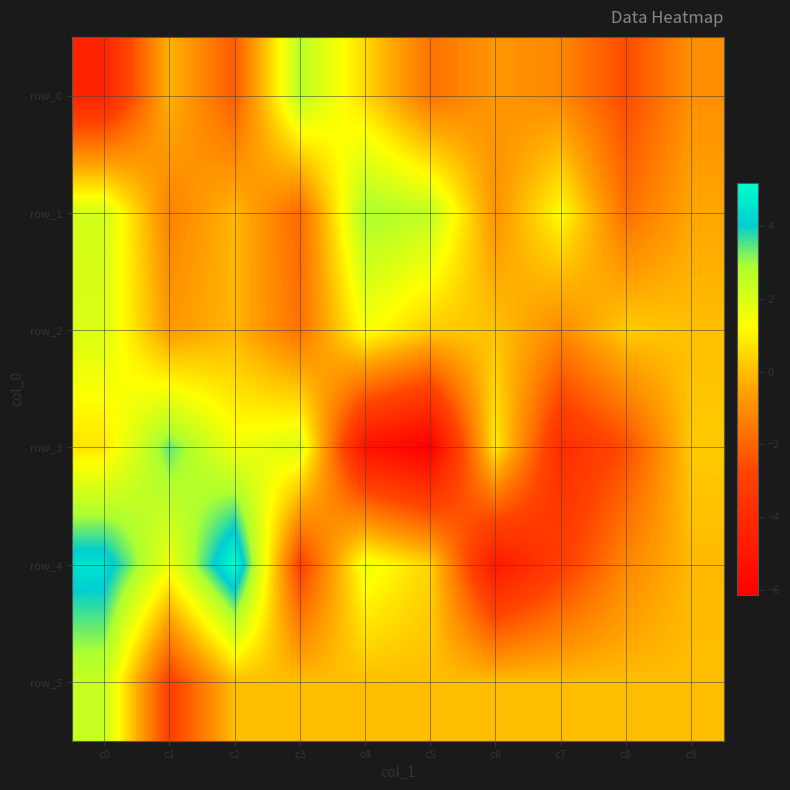

Which series changed the most between c2 and c7?

row_4